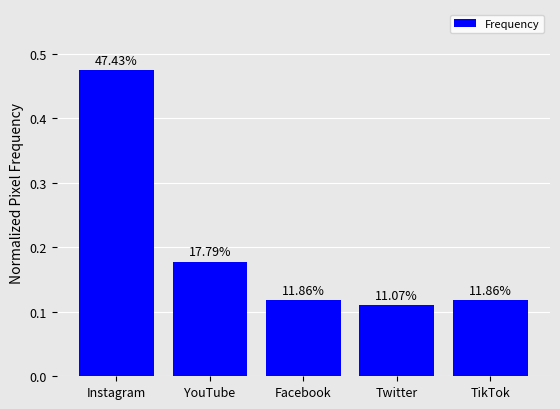

How many bars are there in total?

5